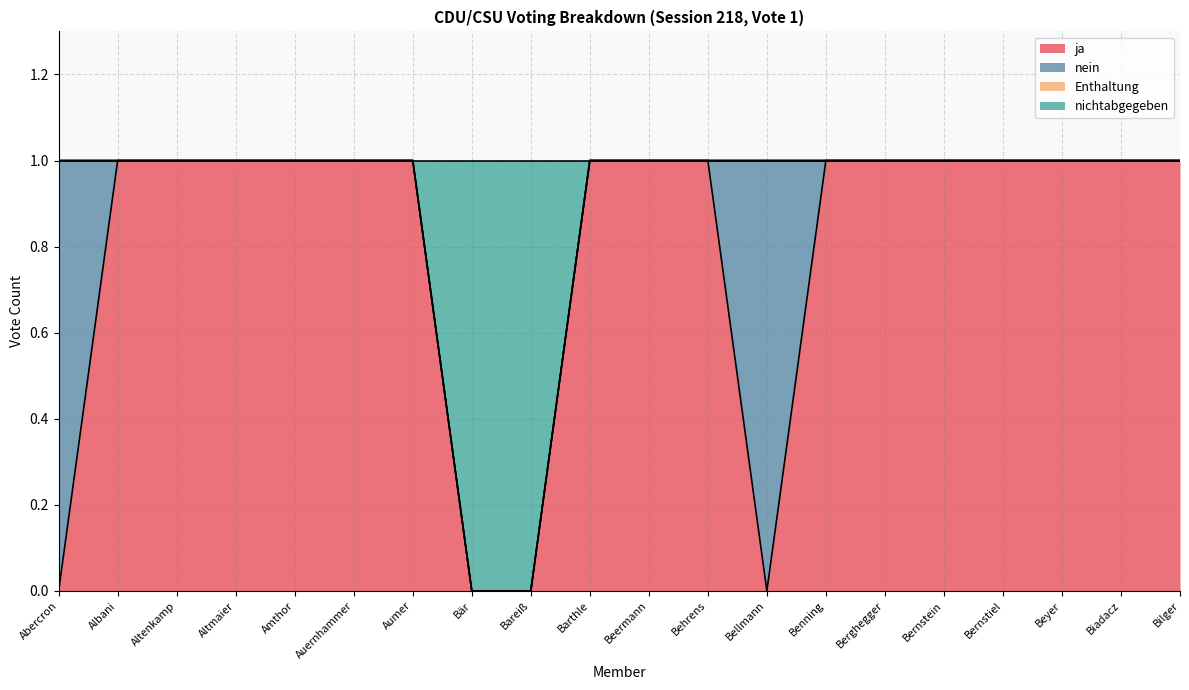

The ja series shows 1 at Behrens. True or false?

True